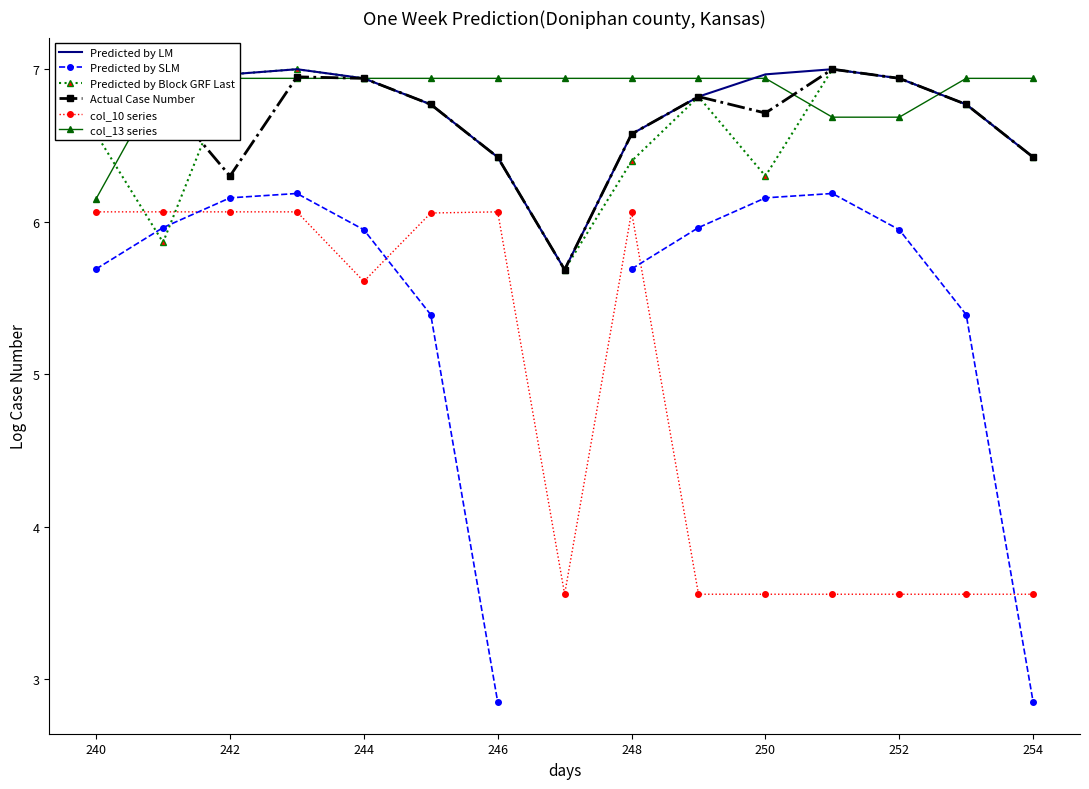

Where does the Predicted by LM series first go above 6?

240